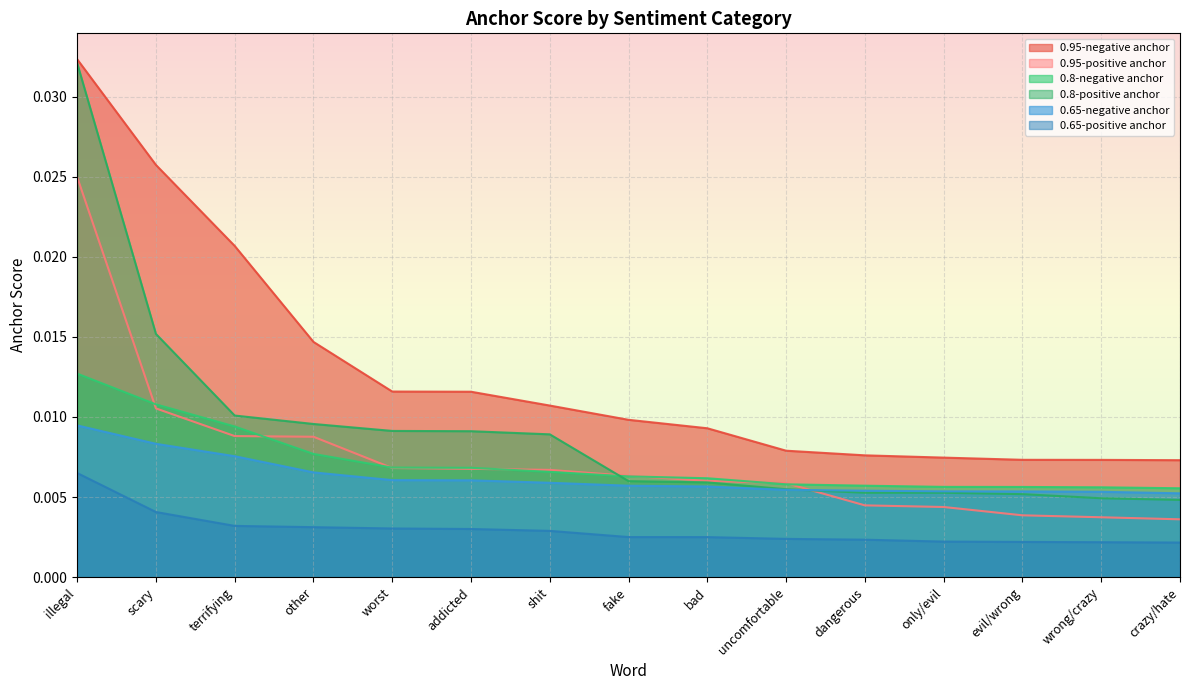

At which category is the sum across all series the highest?

illegal